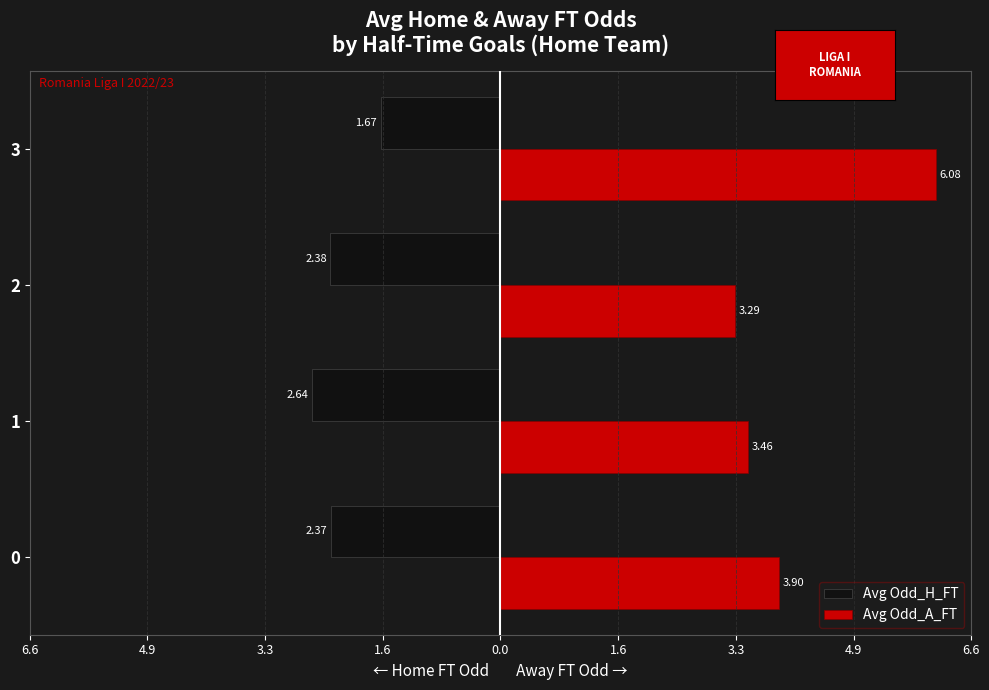

What are all the series names shown in the legend?

Avg Odd_H_FT, Avg Odd_A_FT